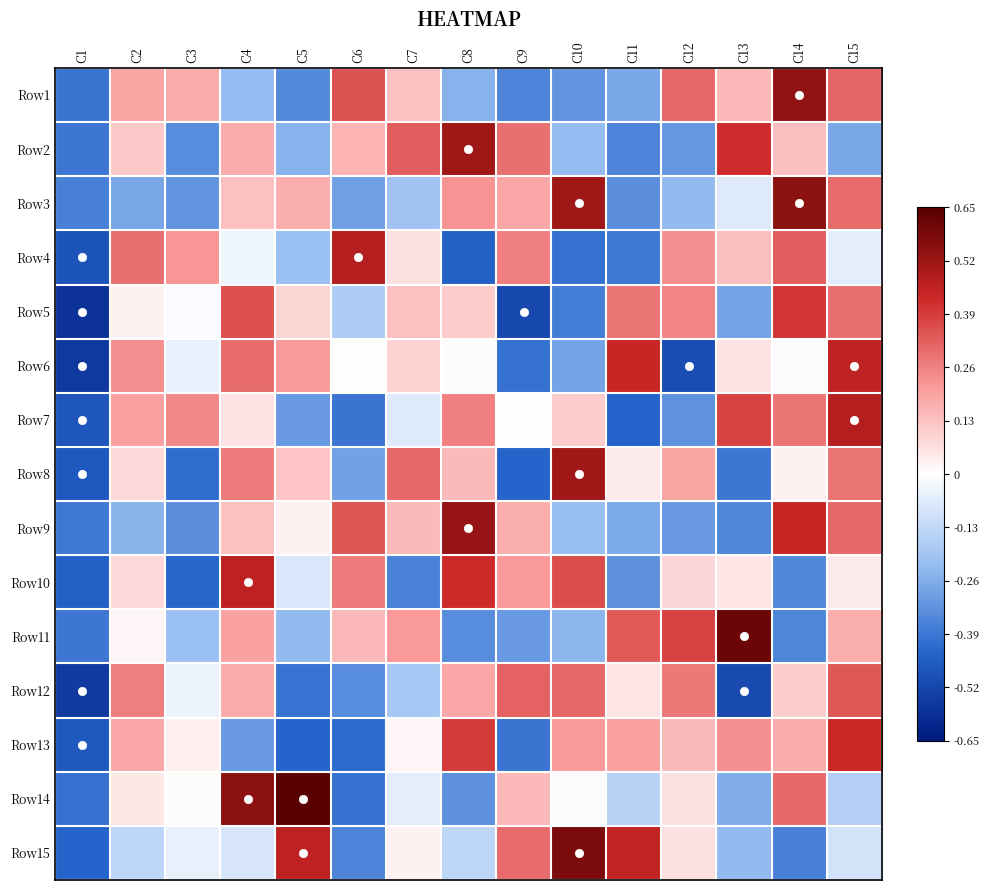

What is the maximum value shown in the chart?

0.7